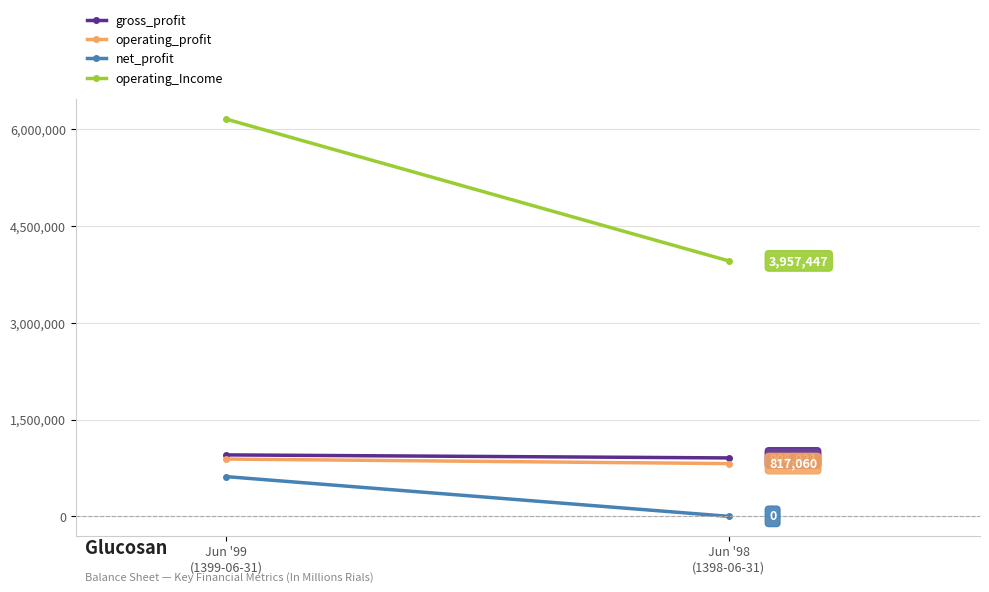

Which series has the largest range (max minus min)?

operating_Income